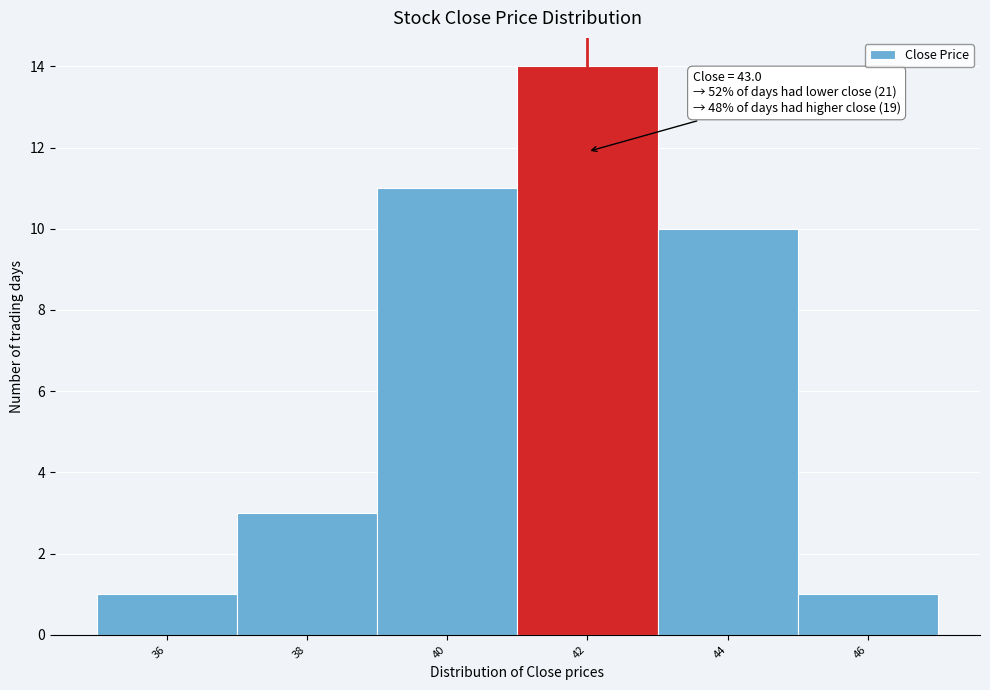

Reading left to right, transcribe all the data shown in this chart.

36=1	38=3	40=11	42=14	44=10	46=1